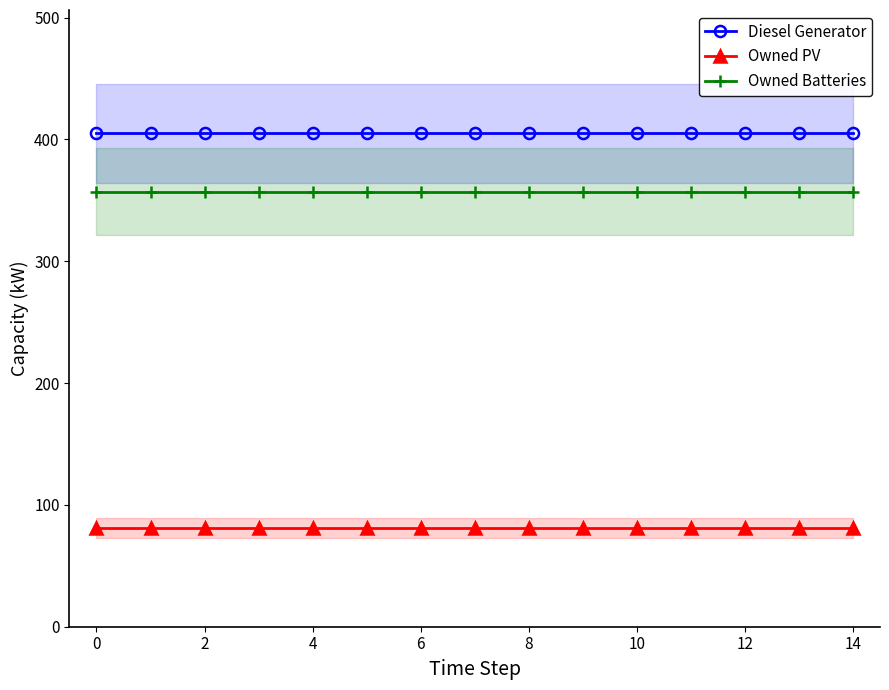

What is the value of the Owned PV point at the 2nd from the left?

81